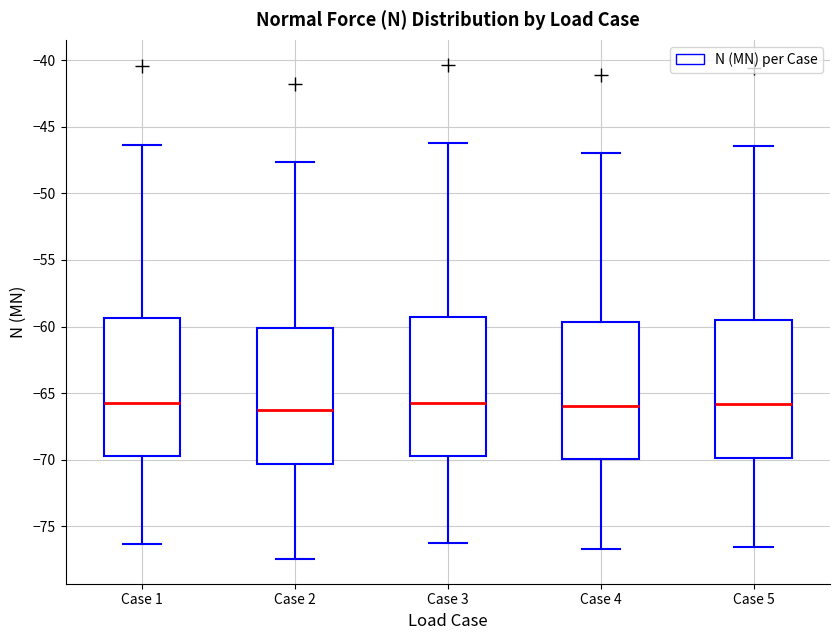

Reading left to right, read every box against the y-axis: the position of its median line, the range the box covers, and the ends of its whiskers. The values are not printed on the chart, so give them approximately, as read against the axis.

Case 1: median -66.0, box -70.0 to -59.5, whiskers -76.5 to -46.5
Case 2: median -66.5, box -70.5 to -60.0, whiskers -77.5 to -47.5
Case 3: median -66.0, box -69.5 to -59.5, whiskers -76.5 to -46.0
Case 4: median -66.0, box -70.0 to -59.5, whiskers -76.5 to -47.0
Case 5: median -66.0, box -70.0 to -59.5, whiskers -76.5 to -46.5